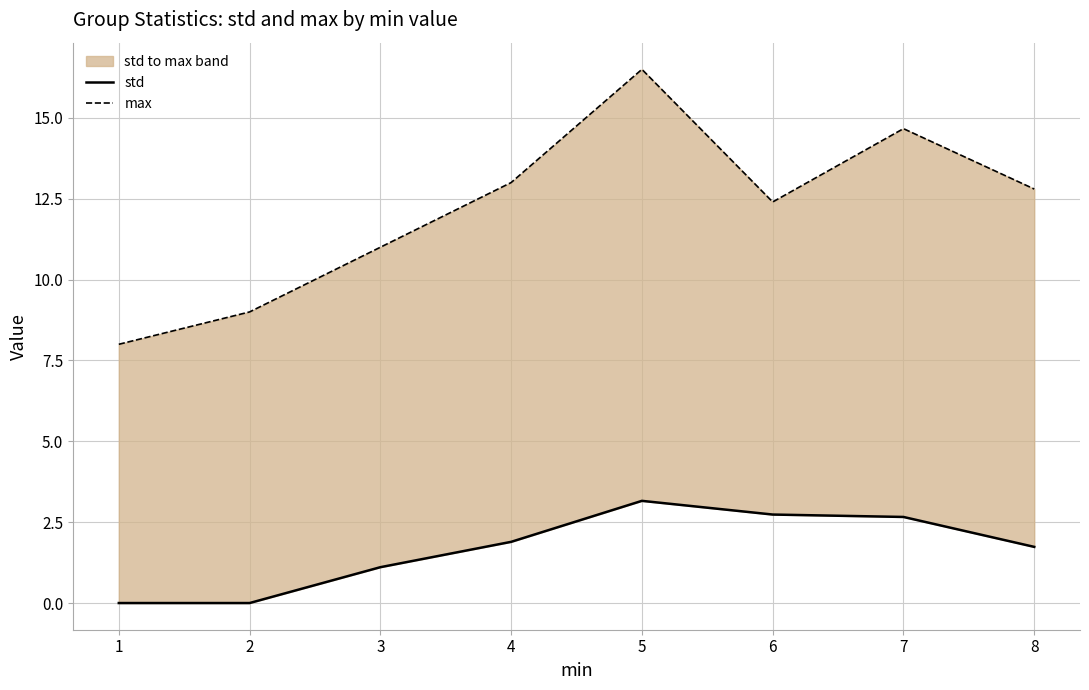

Which series has the widest spread of values?

max